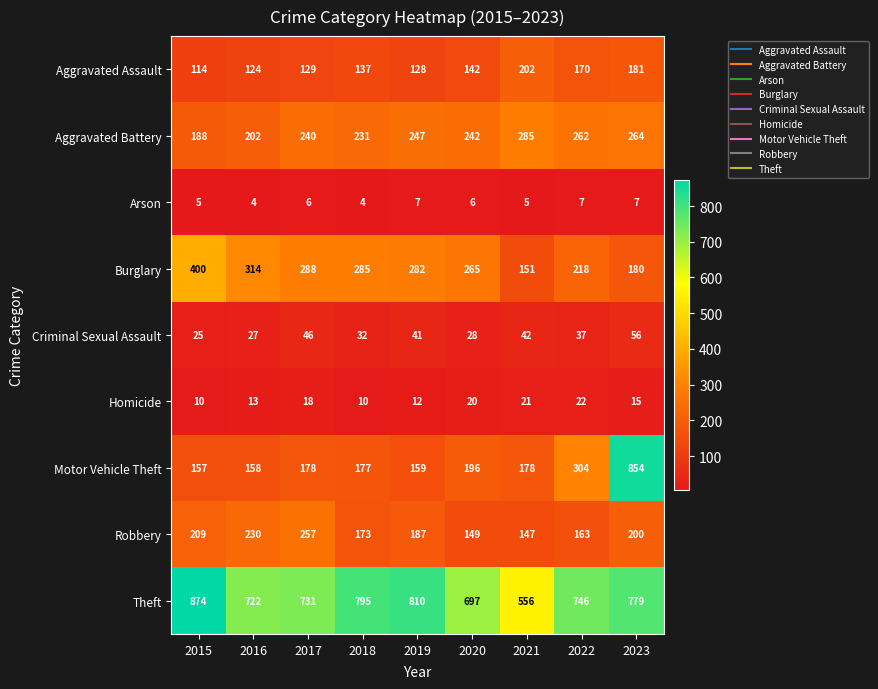

How many series are shown in this chart?

9